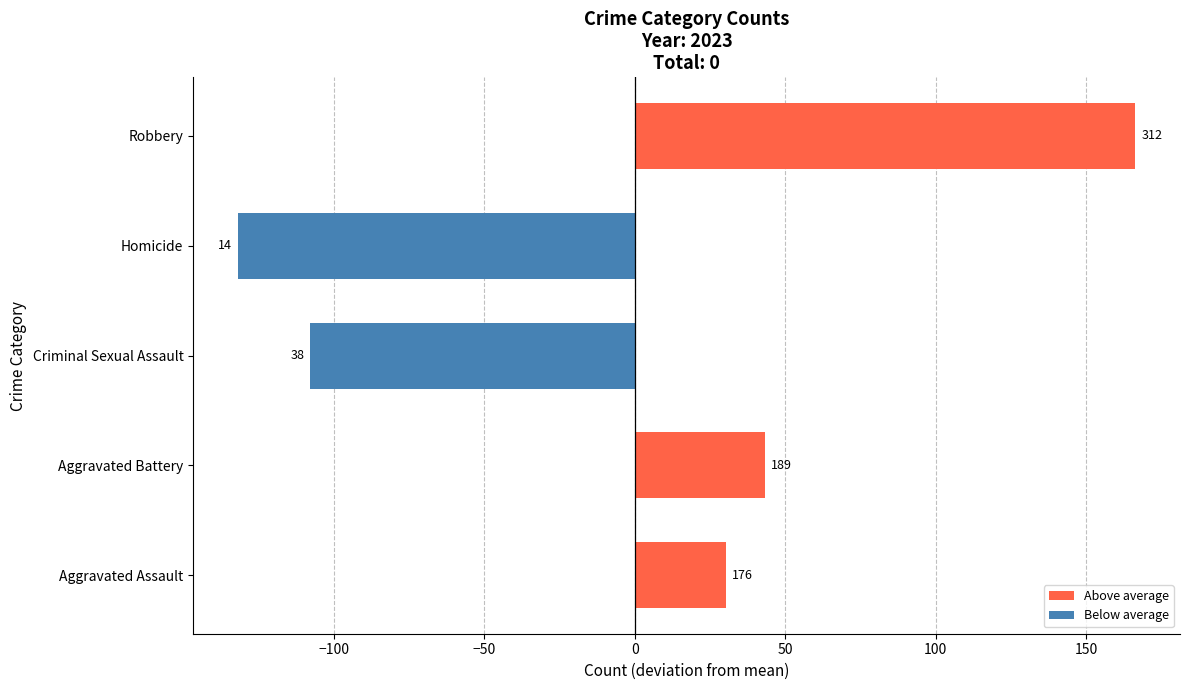

Does the chart contain any negative values?

Yes